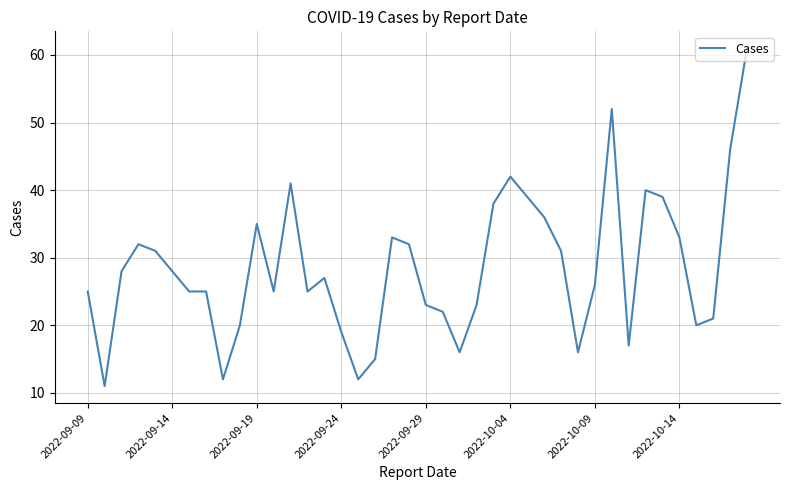

What is the smallest value displayed?

11